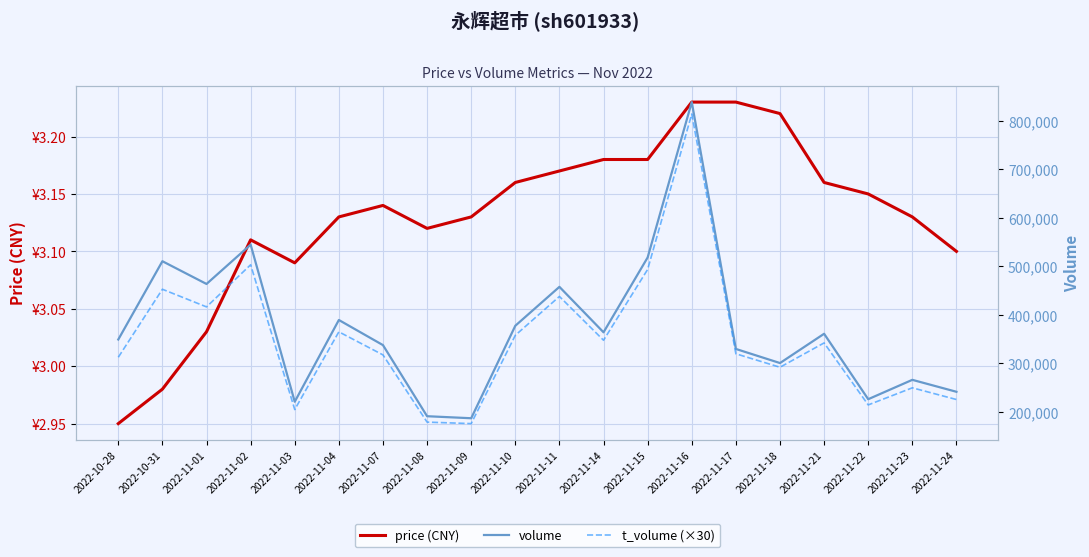

What are all the series names shown in the legend?

price (CNY), volume, t_volume (×30)